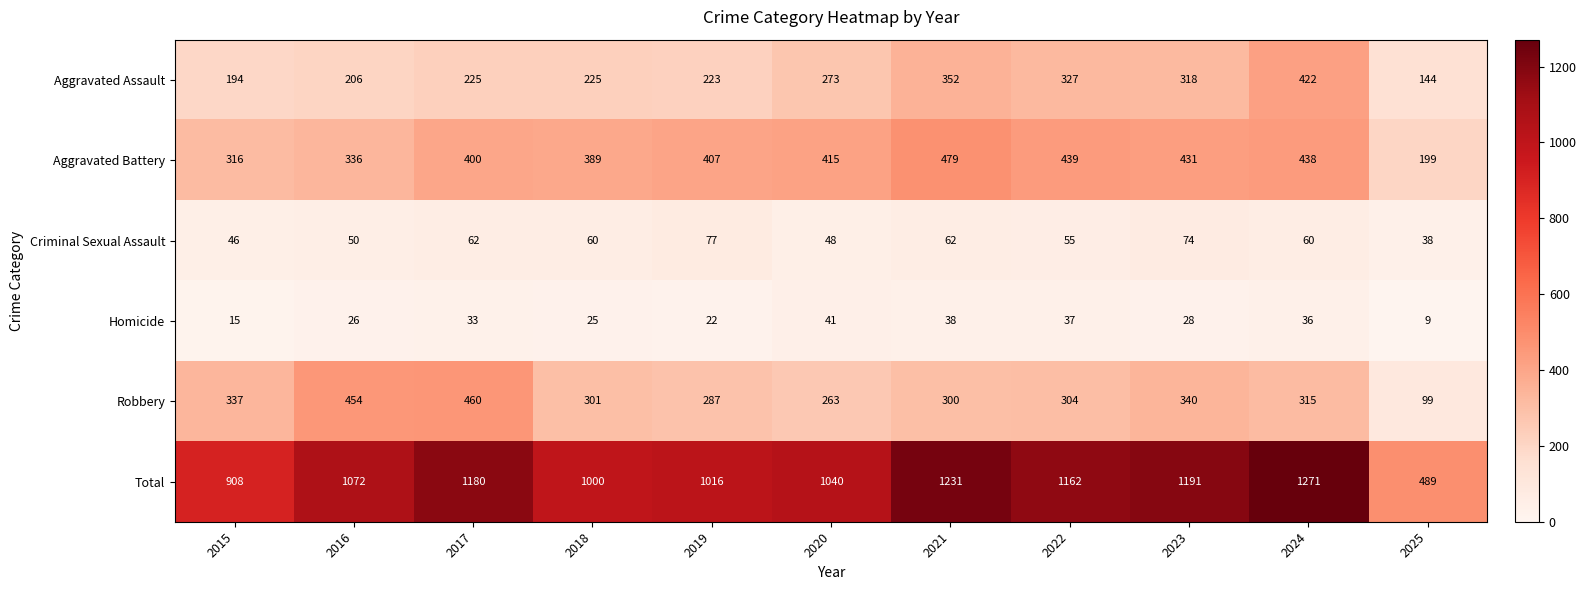

Which category has the lowest value in the Aggravated Assault series?

2025